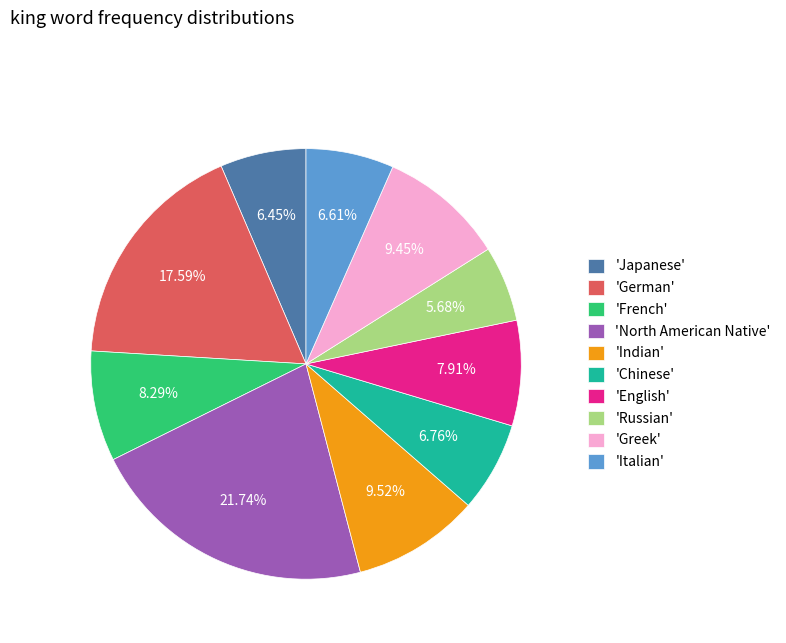

Is 'French' the majority of the pie?

No